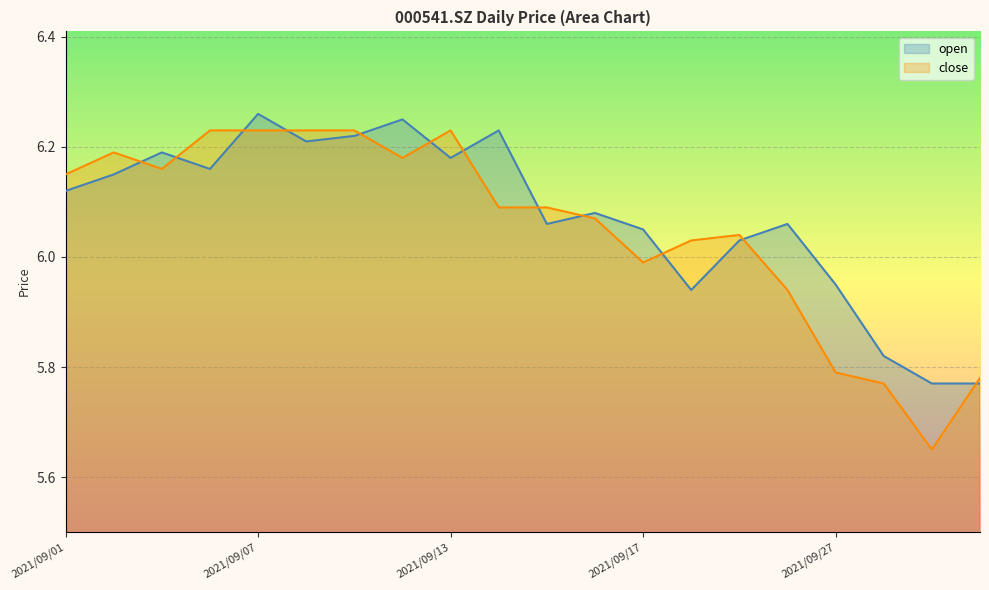

Is the value of close at 2021/09/15 greater than the value of open at 2021/09/24?

Yes